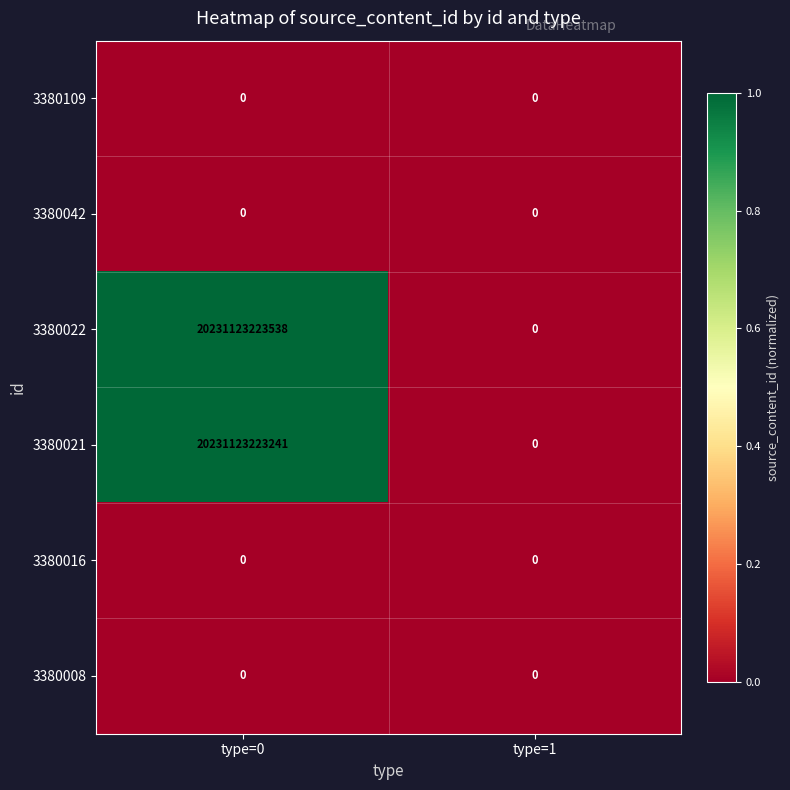

What is the difference between the maximum and minimum values in the 3380022 series?

20231123223538